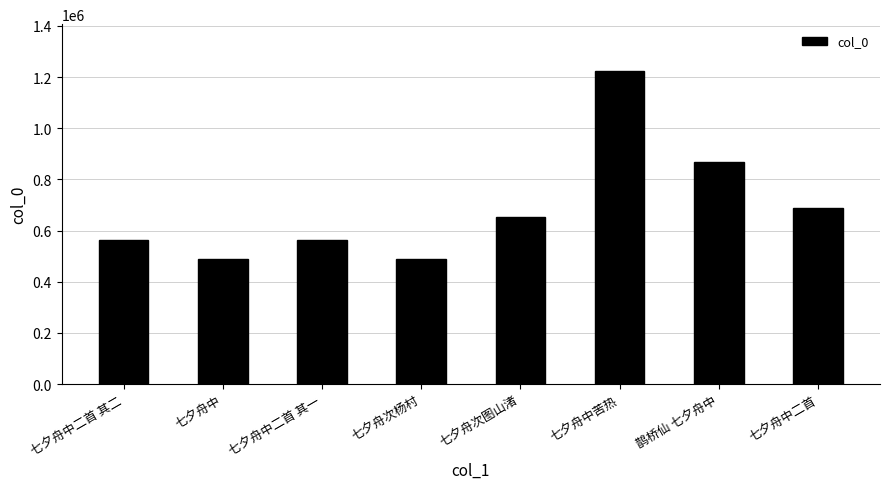

Between 七夕舟中二首 其二 and 鹊桥仙 七夕舟中, which is larger?

鹊桥仙 七夕舟中